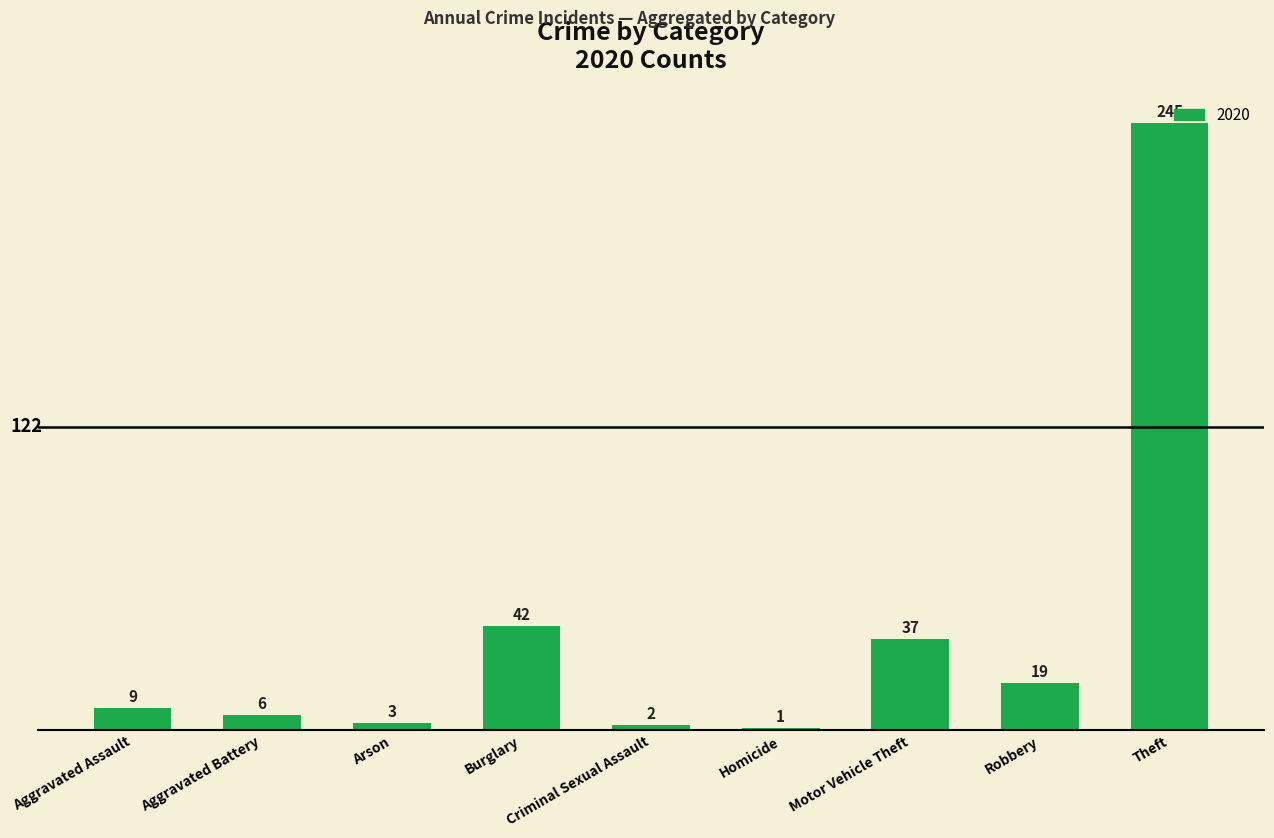

The value at Theft is 366. True or false?

False